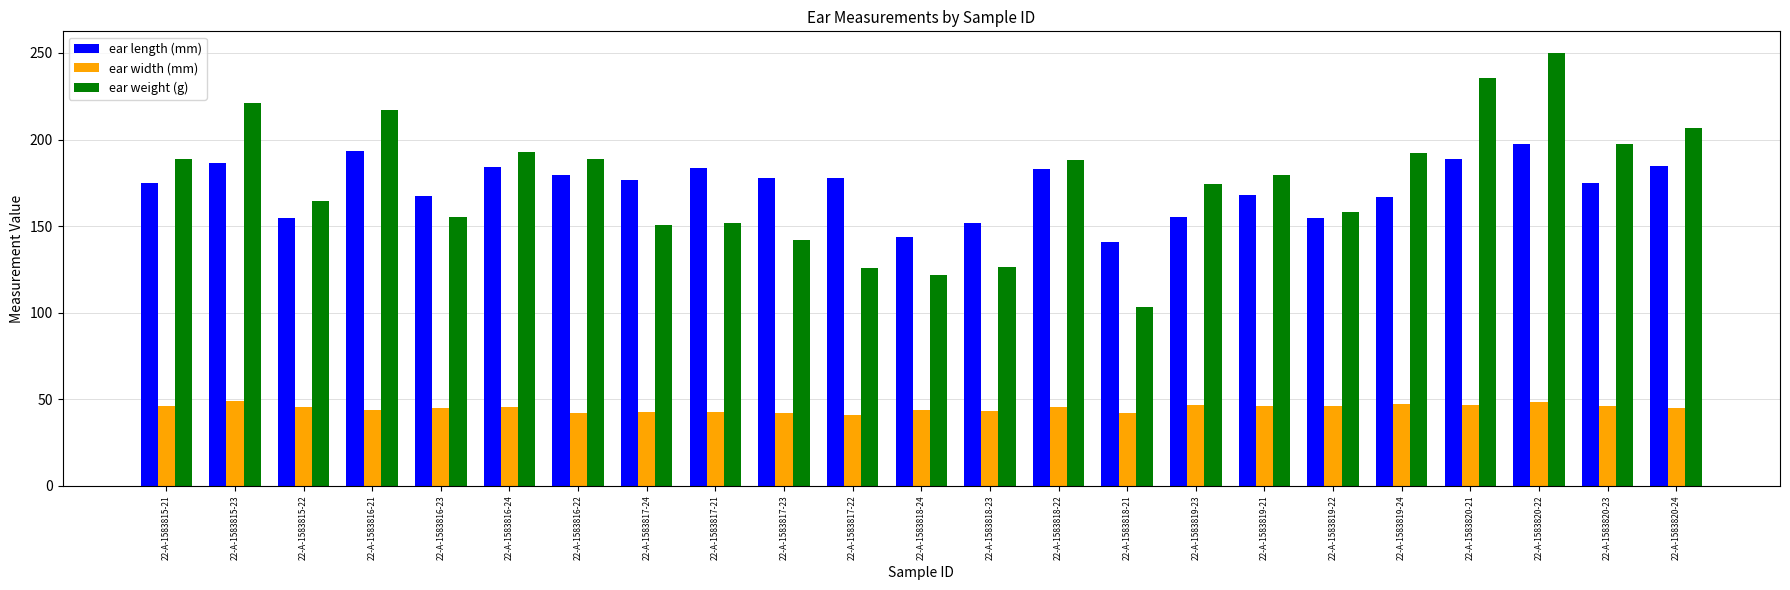

Rank the series by their maximum value, from highest to lowest.

ear weight (g), ear length (mm), ear width (mm)